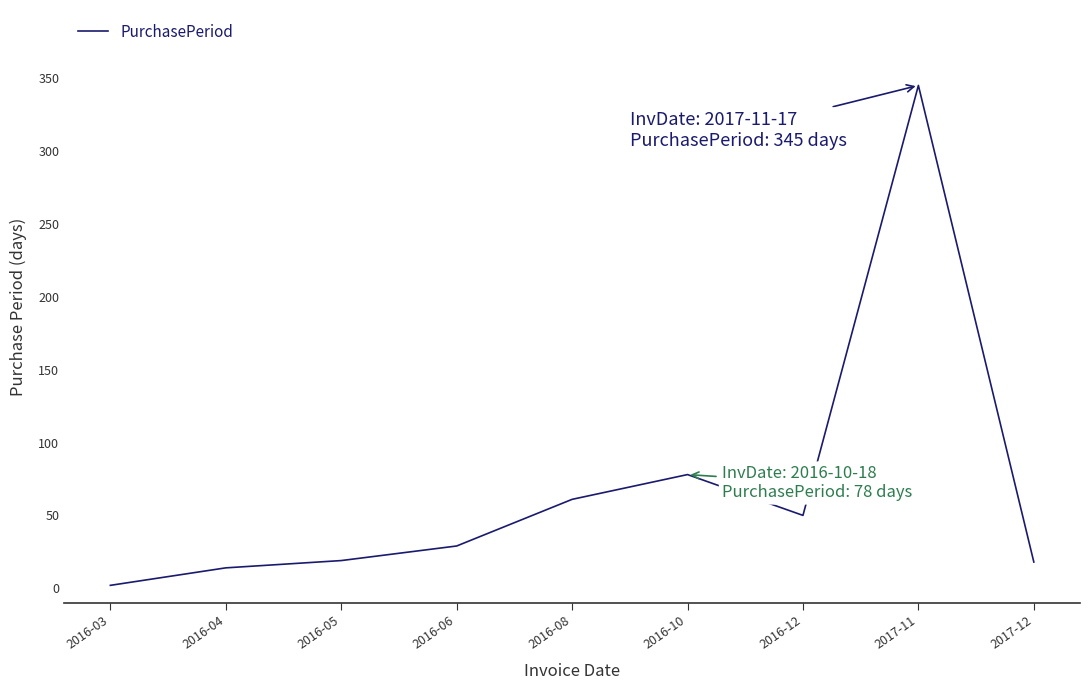

How many points are higher than both their immediate neighbors (excluding endpoints)?

2